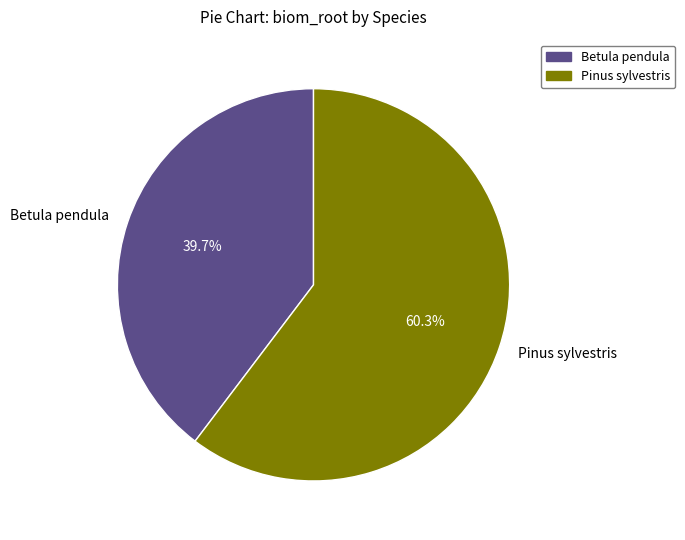

To the nearest percent, what portion does Betula pendula represent?

40%